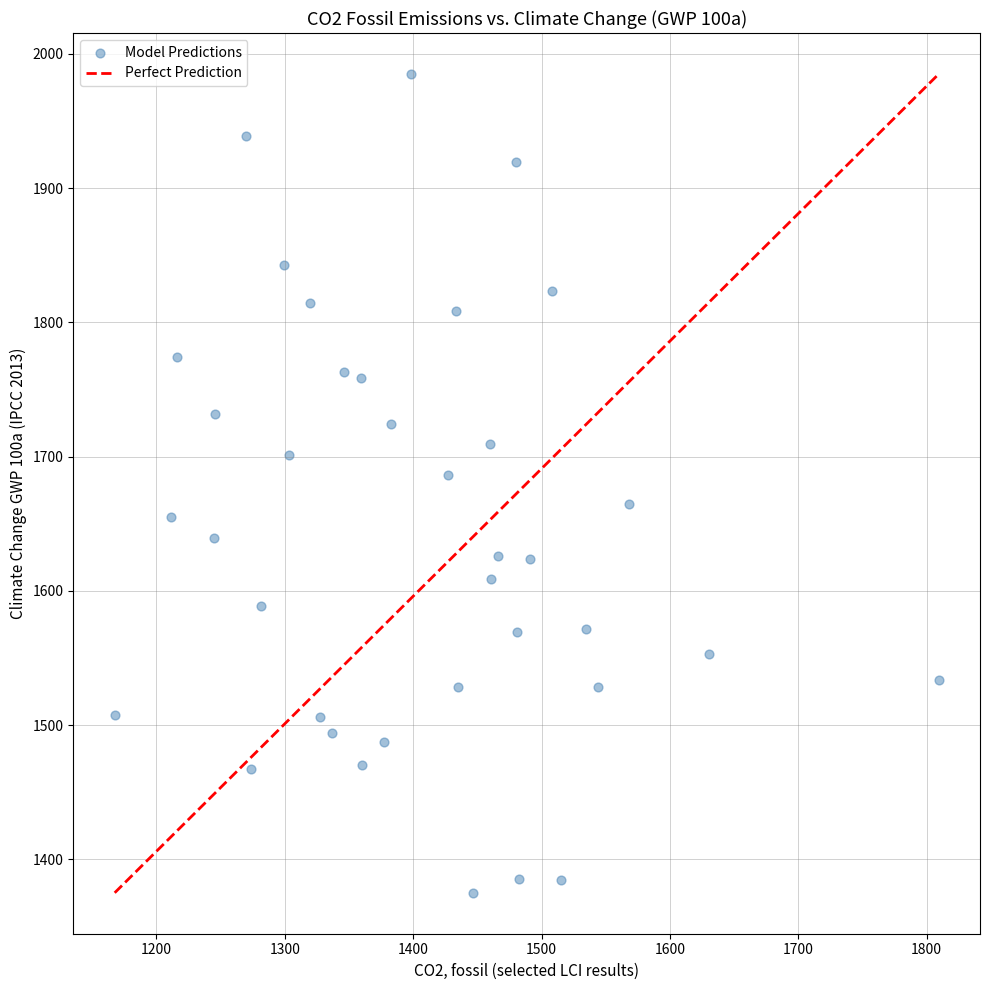

What is the range of Y values (max minus min)?

610.0